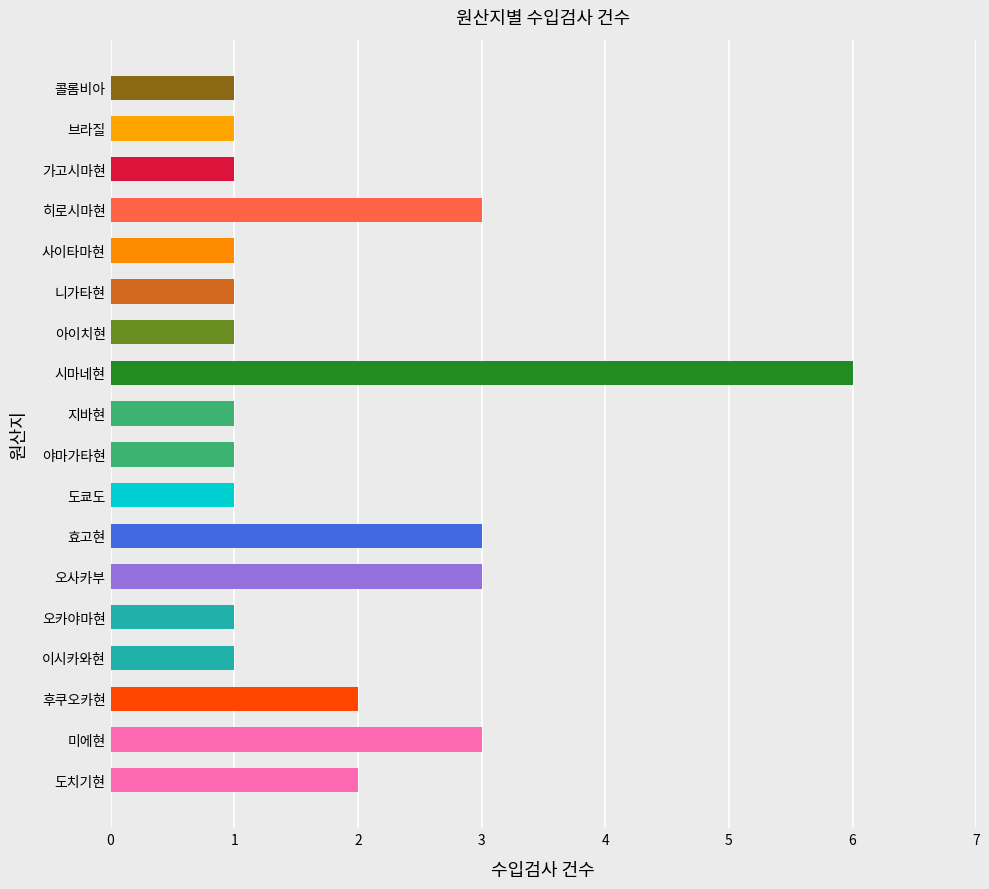

The chart shows a value of 3 at 히로시마현. True or false?

True